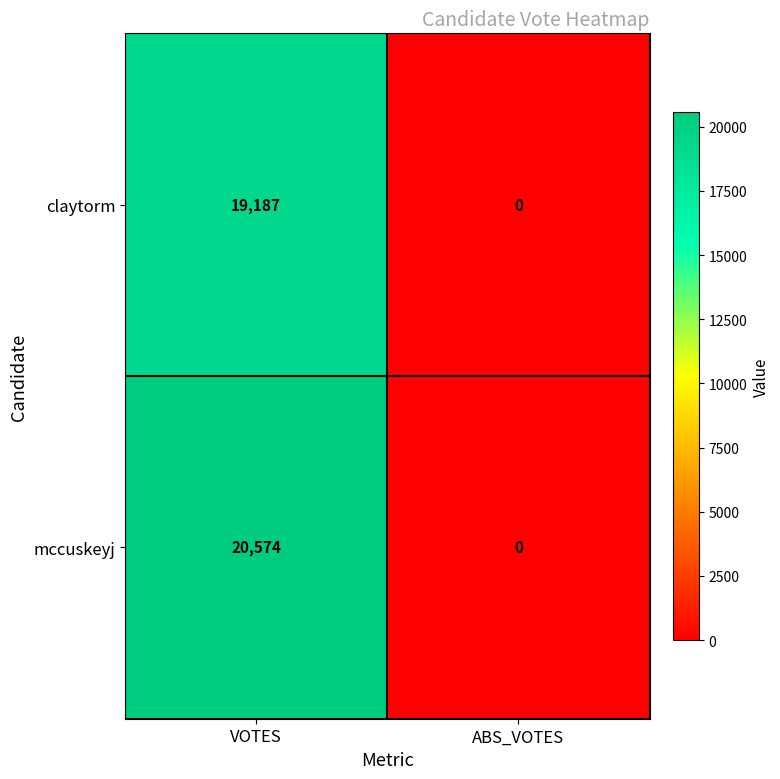

Where is claytorm nearest to the value 9593?

ABS_VOTES